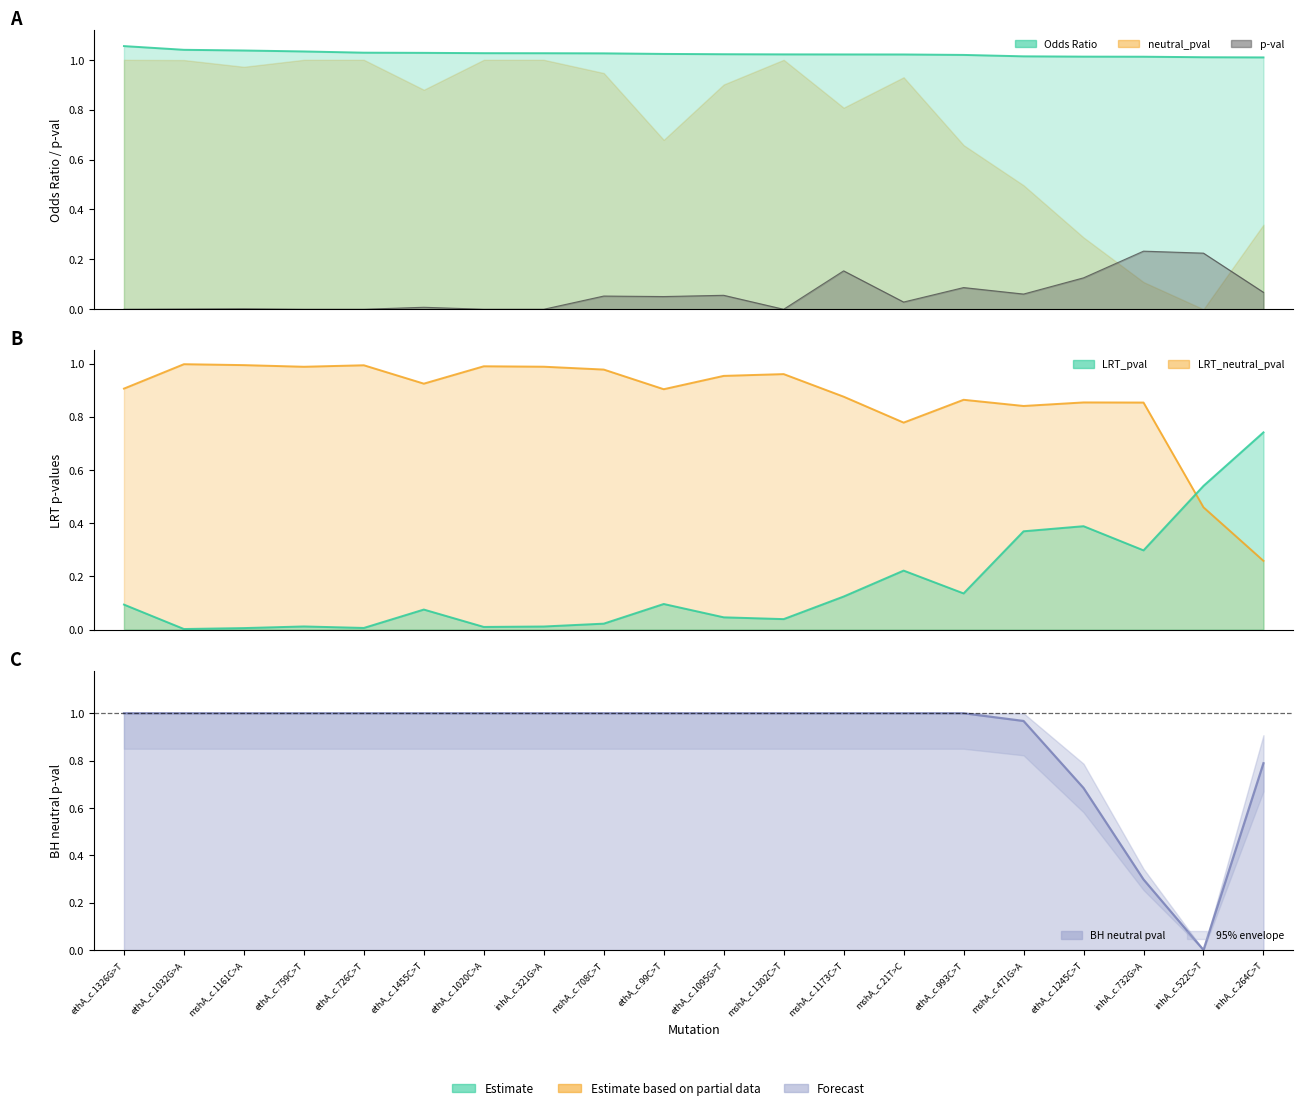

The LRT_neutral_pval series shows 0.8 at mshA_c.21T>C. True or false?

True